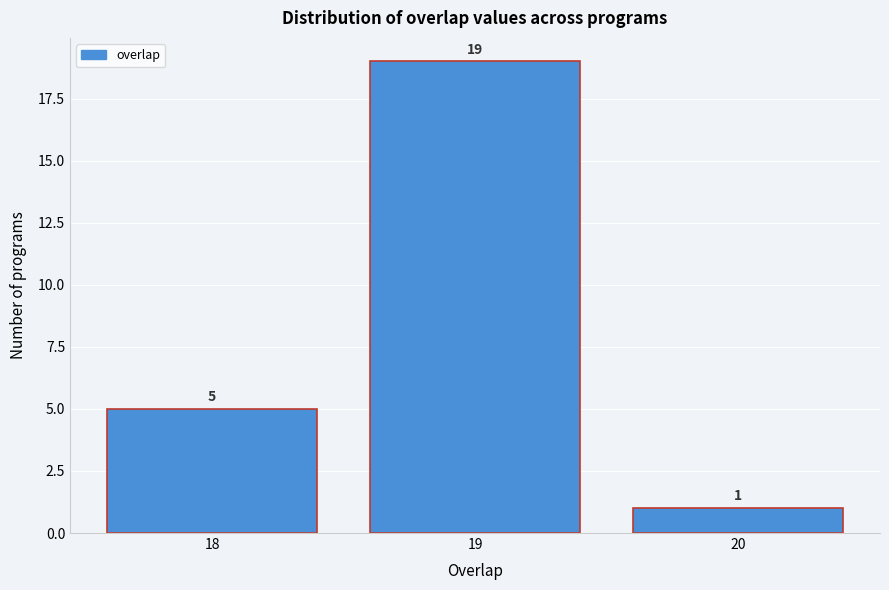

Reading left to right, transcribe all the data shown in this chart.

18=5	19=19	20=1